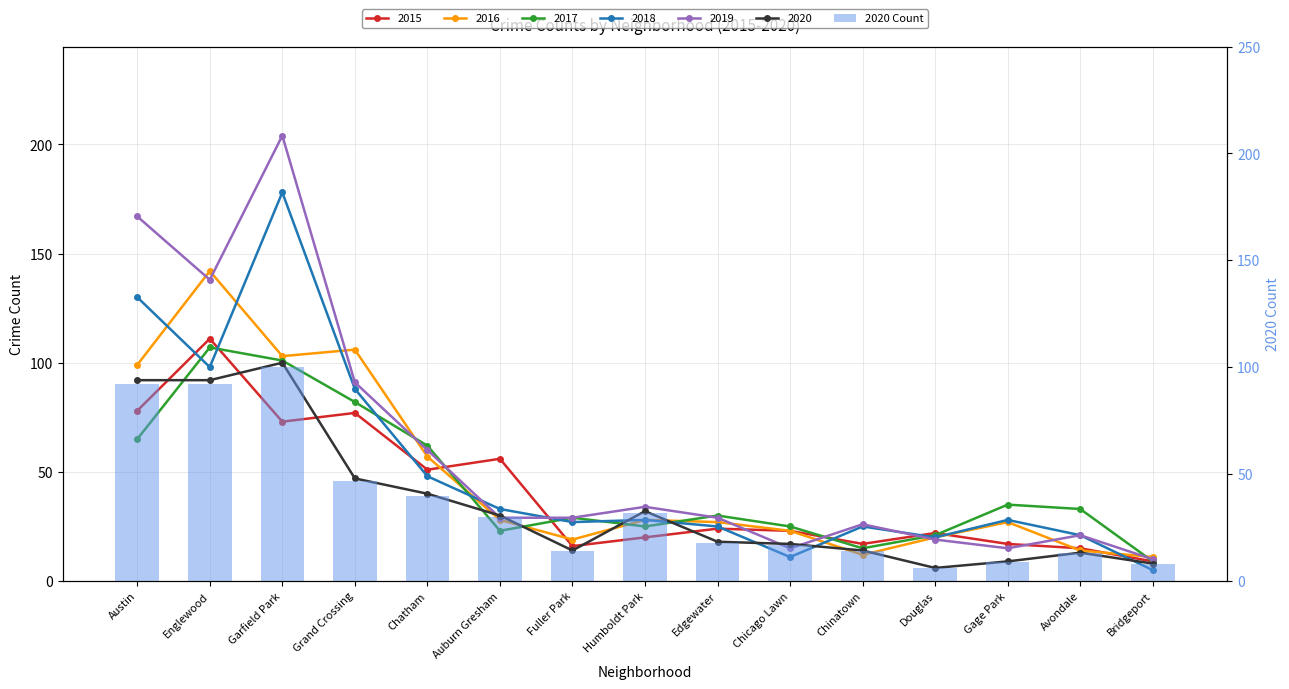

Which category has the highest value across all series?

Garfield Park